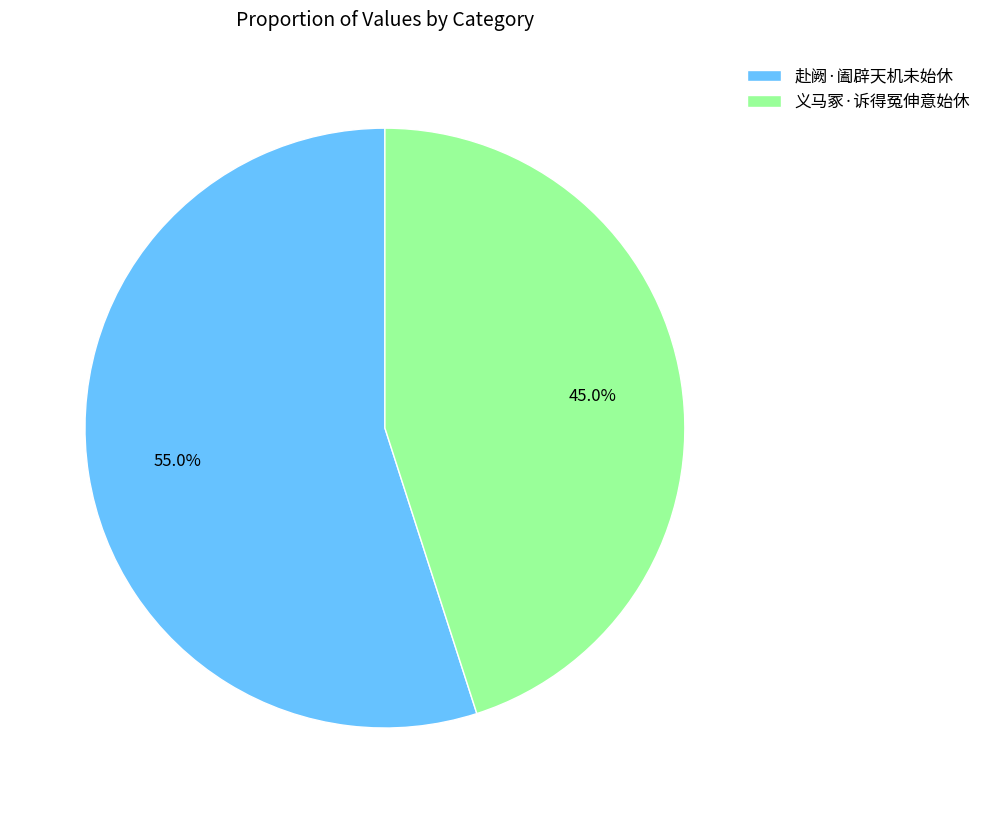

Which slice is the largest?

赴阙·阖辟天机未始休